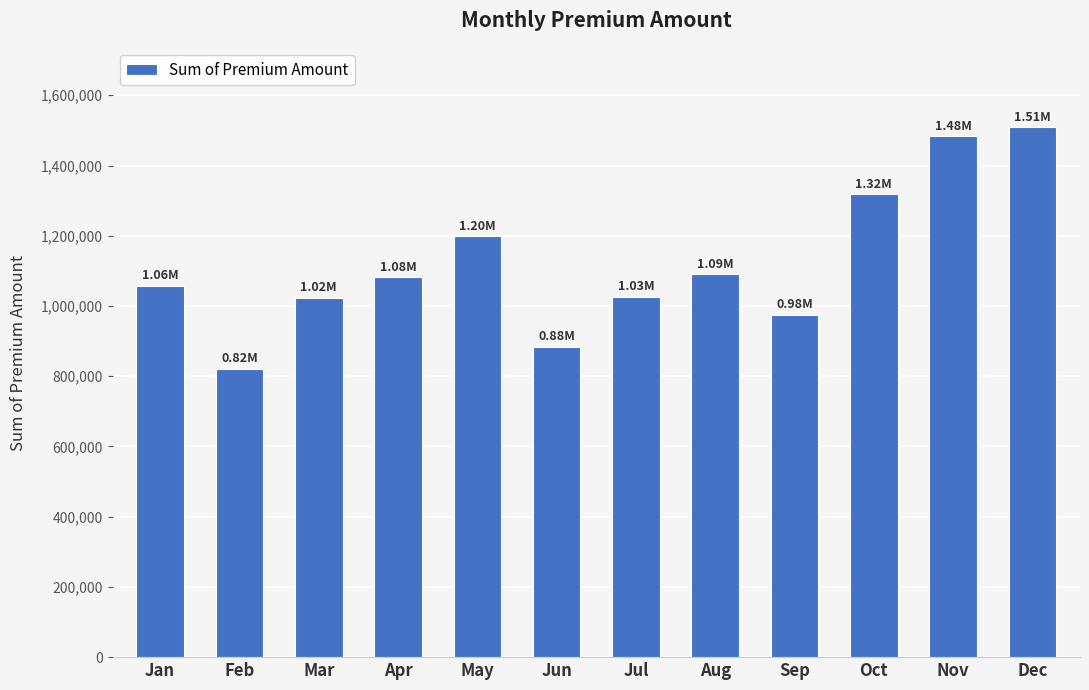

What value does the data have at Jan?

1057829.3